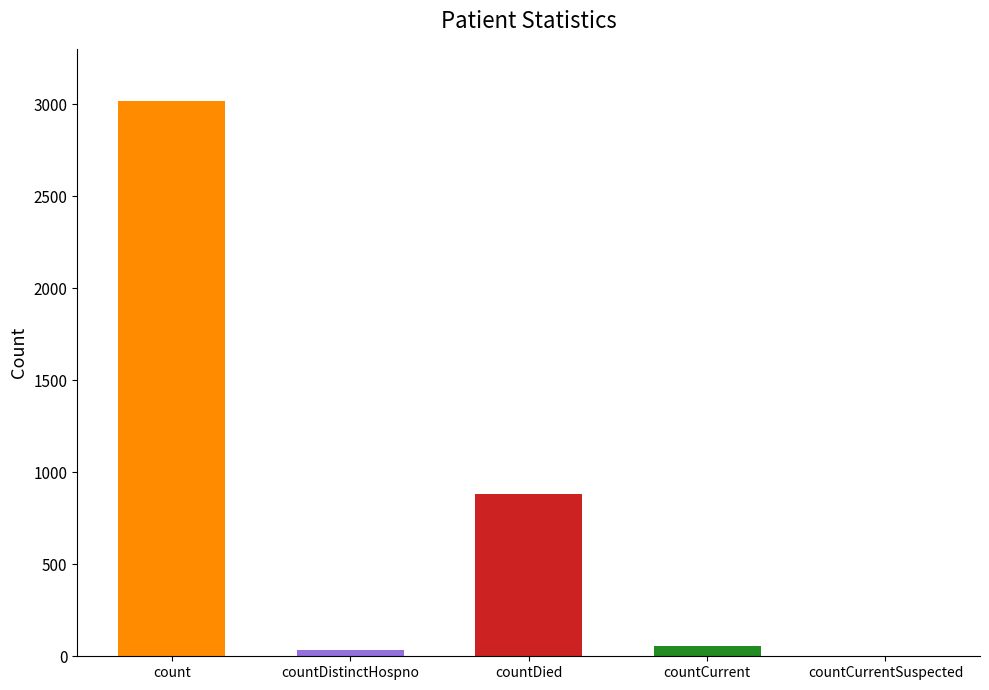

The chart shows a value of 3019 at count. True or false?

True